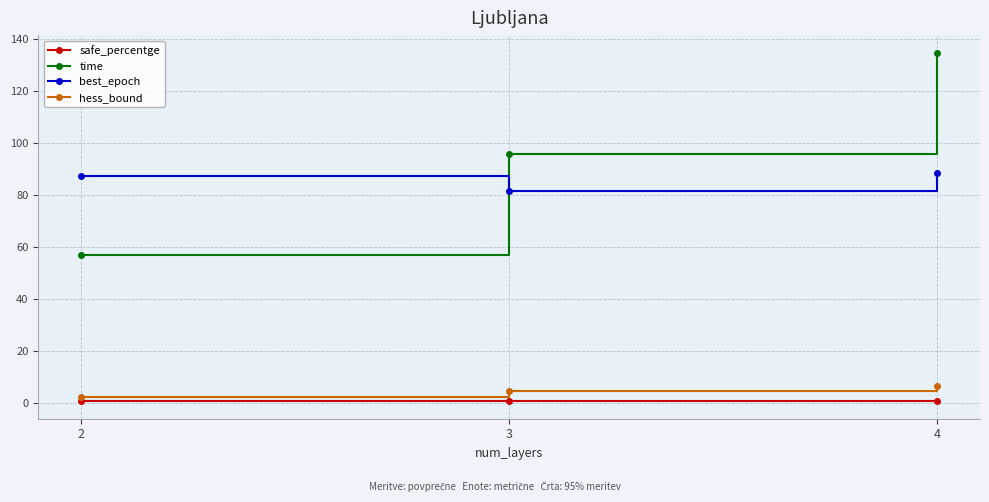

At how many categories does at least one series exceed 19?

3